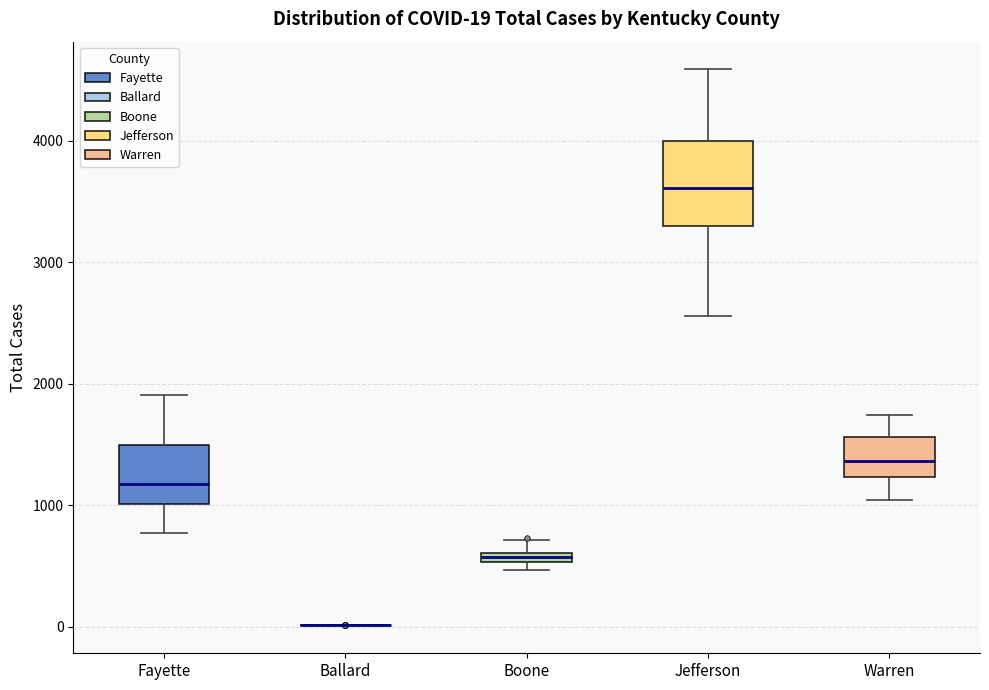

Comparing the boxes themselves (not the whiskers), which one is the tallest?

Jefferson